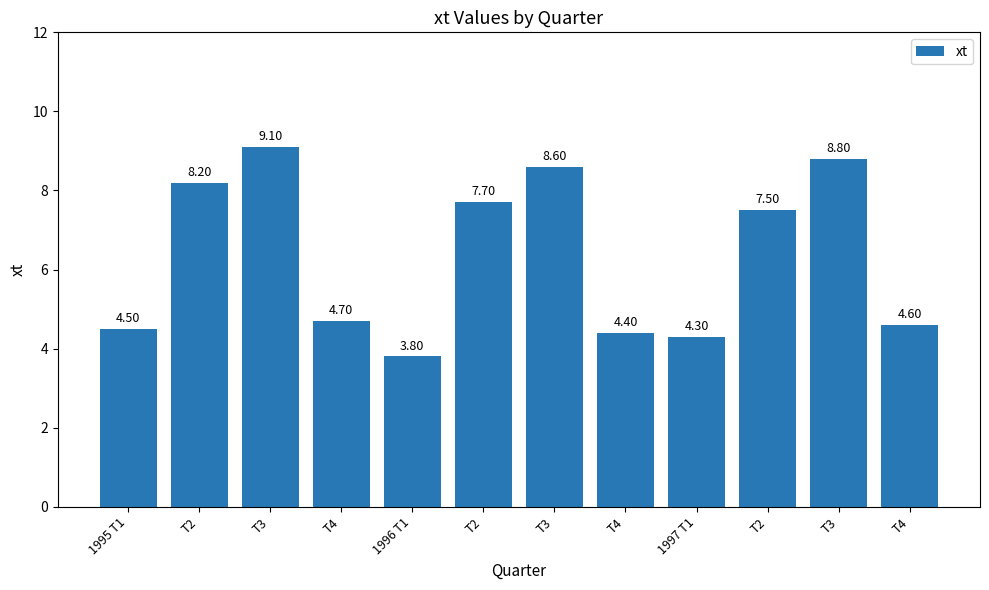

How many data points does each series have?

12